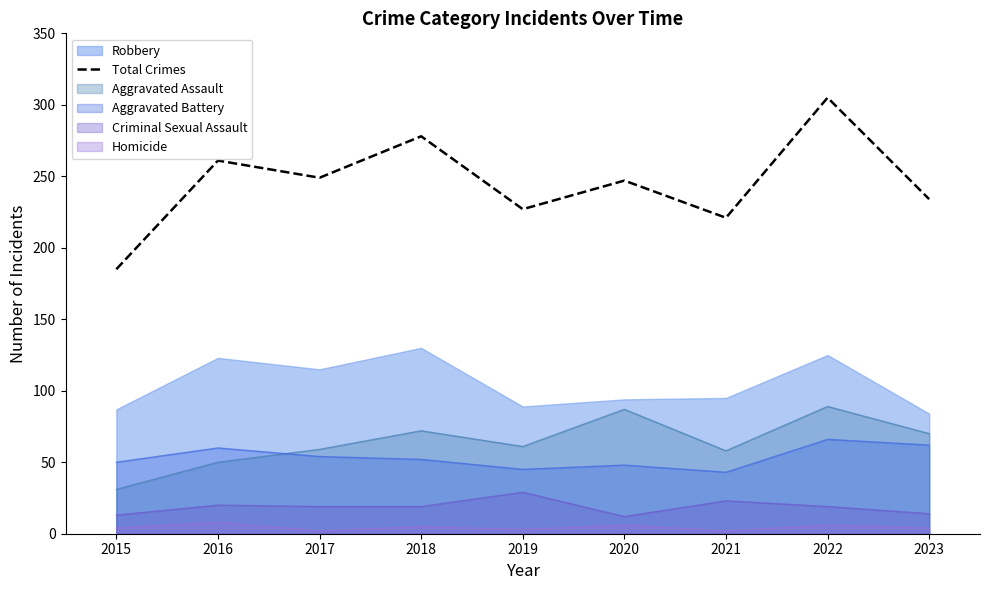

Rank the categories by value from lowest to highest.

2015, 2021, 2019, 2023, 2020, 2017, 2016, 2018, 2022